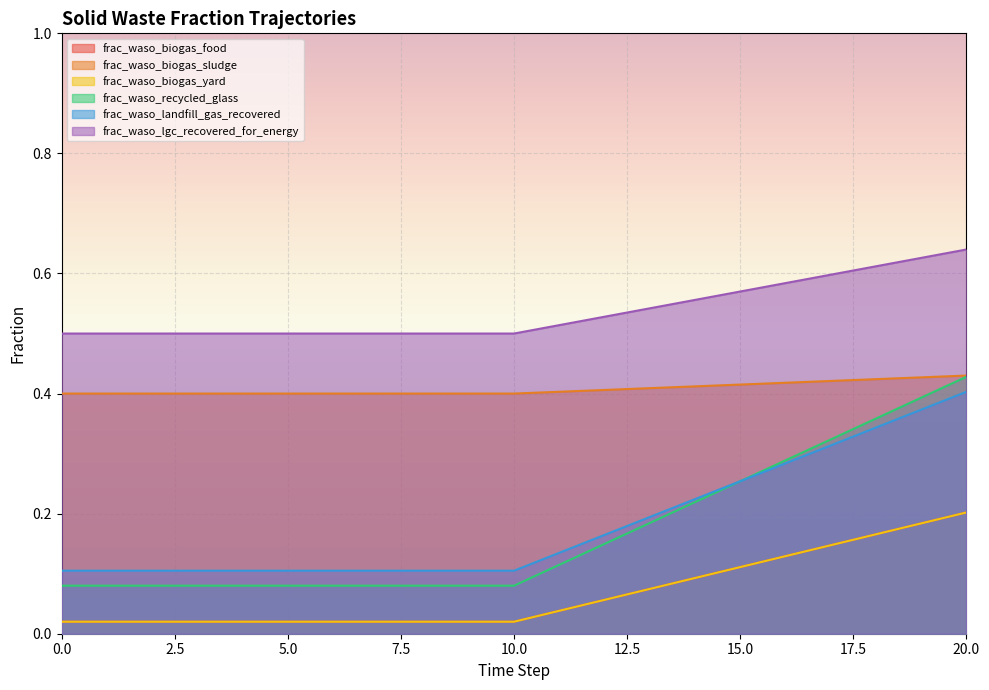

At 8, list the series in order from smallest to largest.

frac_waso_biogas_food, frac_waso_biogas_yard, frac_waso_recycled_glass, frac_waso_landfill_gas_recovered, frac_waso_biogas_sludge, frac_waso_lgc_recovered_for_energy